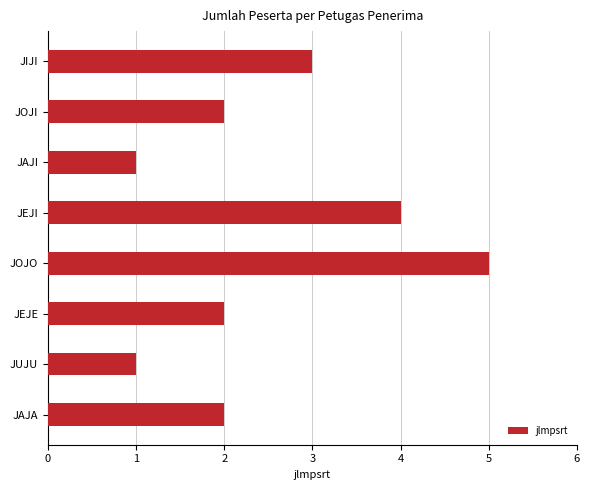

Reading bottom to top, list all the values displayed in this chart.

2	1	2	5	4	1	2	3